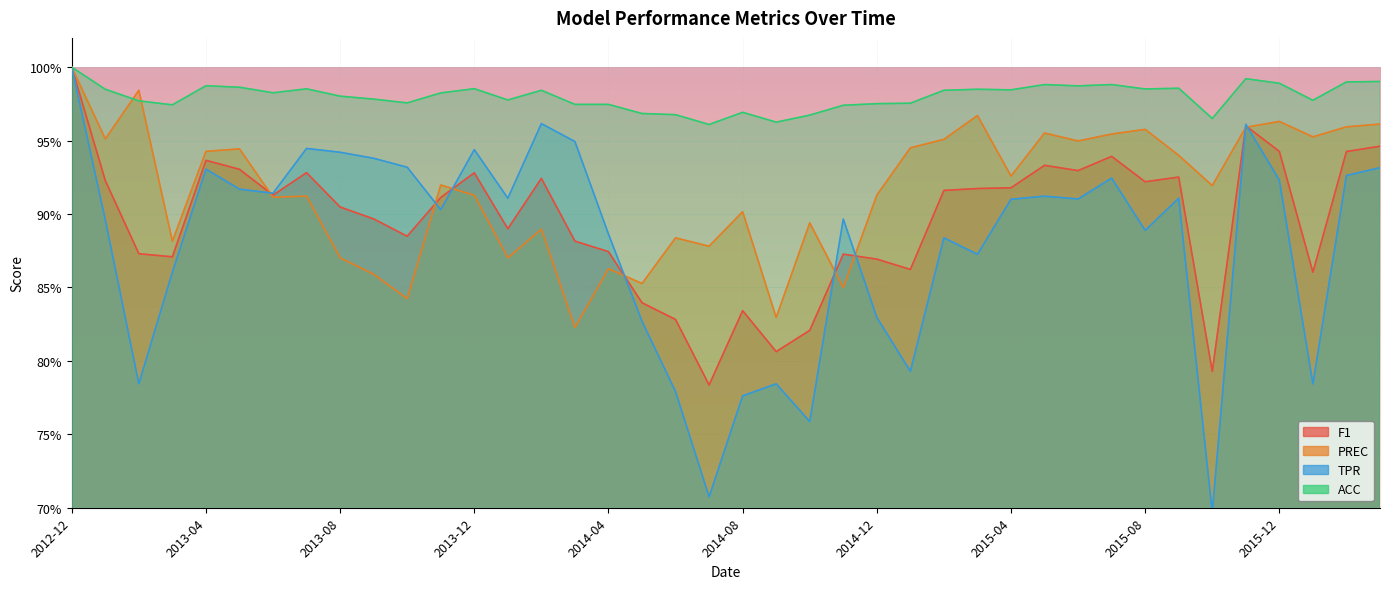

Count the TPR values in the range 0 to 1.

40